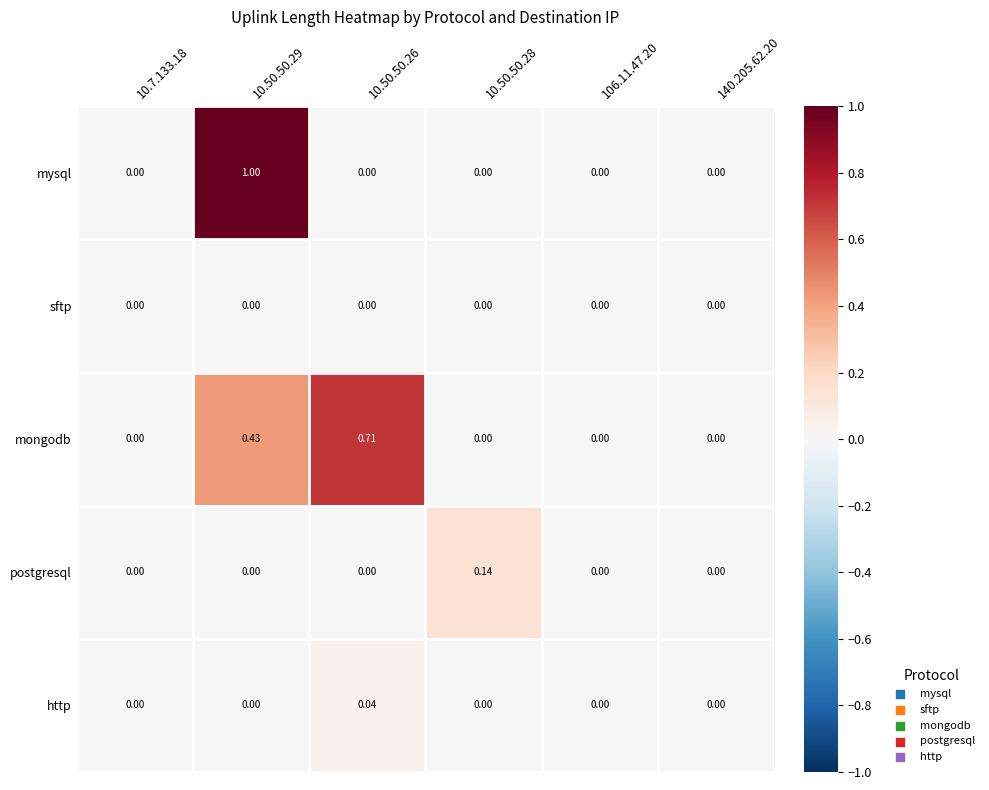

Which series has the largest total across all categories?

mongodb